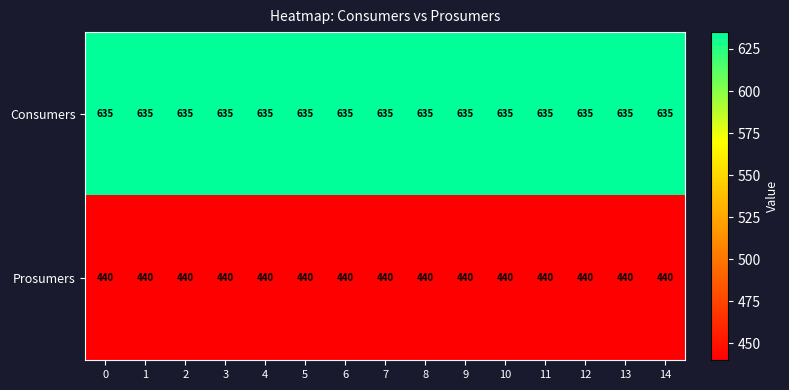

What is the difference between the highest and lowest values at 9?

195